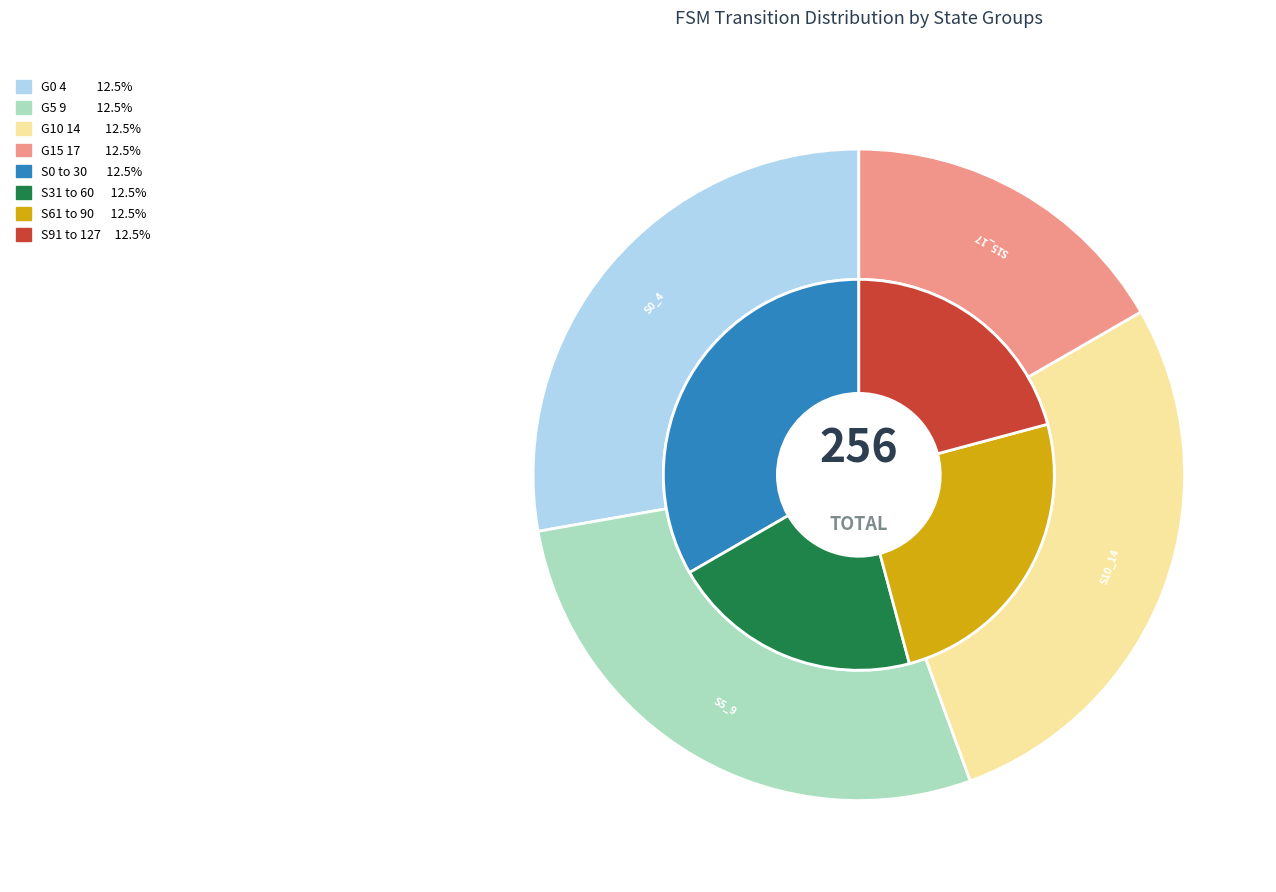

To the nearest percent, what is the difference between the largest and smallest slice percentages?

20%